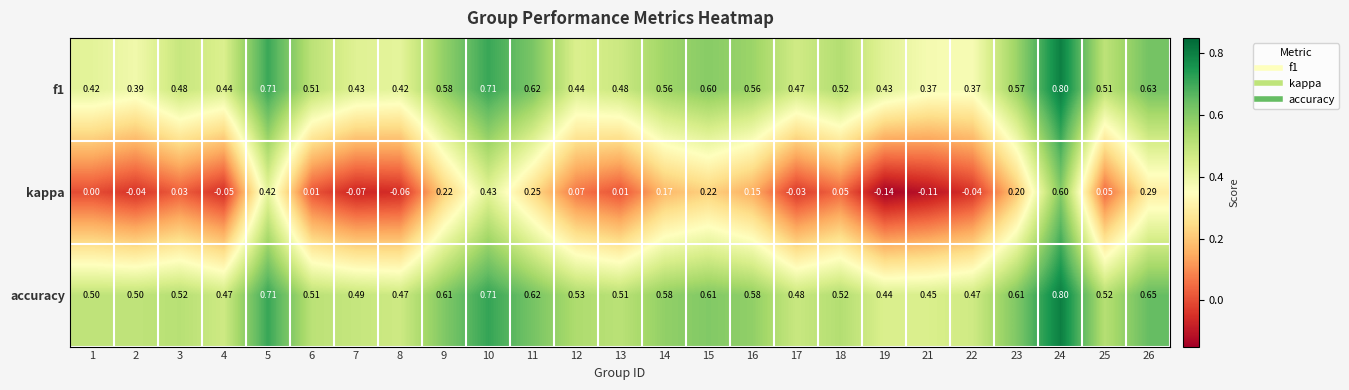

Which series has the largest total across all categories?

accuracy